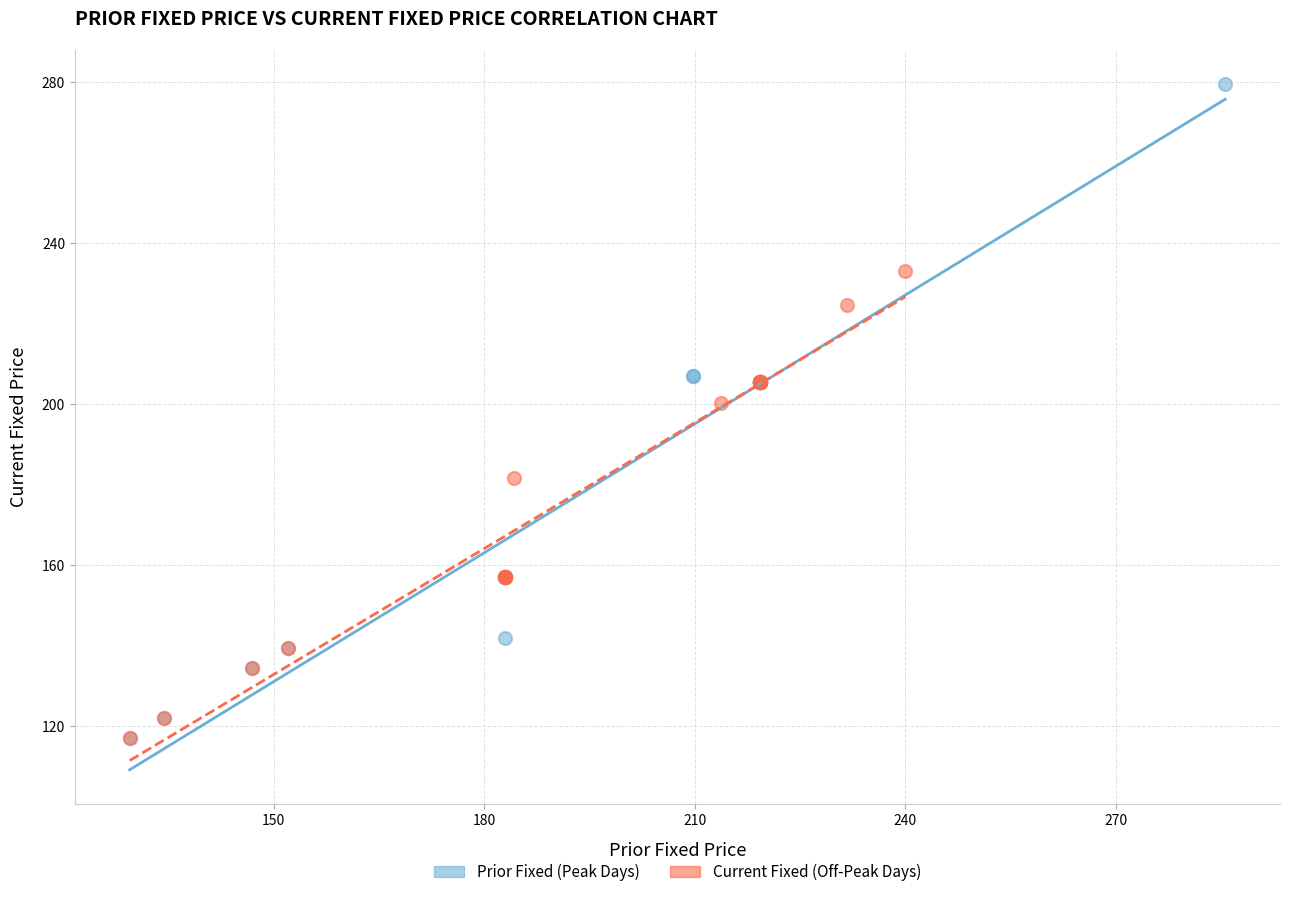

Which series has the widest spread of Y values?

Prior Fixed (Peak Days)